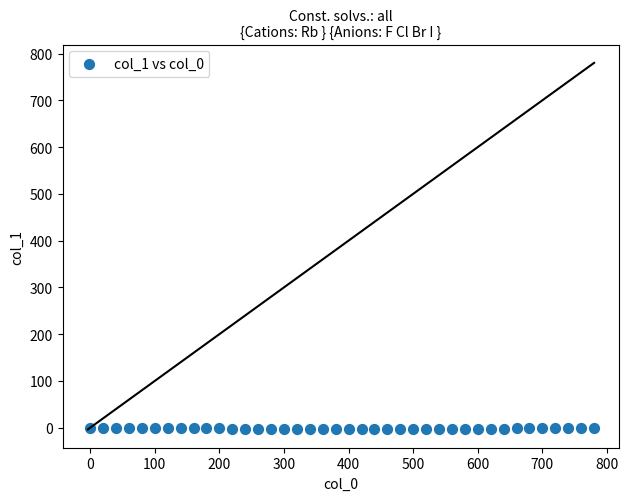

What is the range of Y values (max minus min)?

3.8